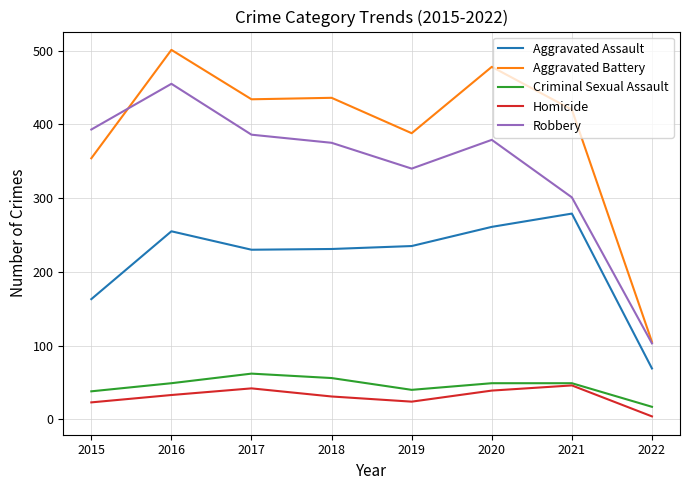

What is the difference between the highest and lowest values at 2016?

468